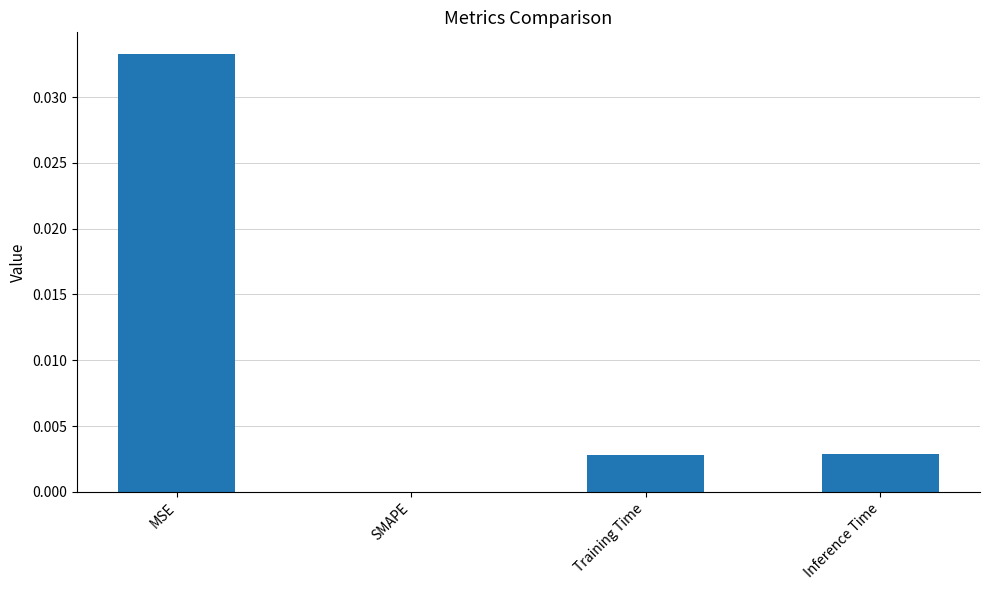

How many positive values are there?

3